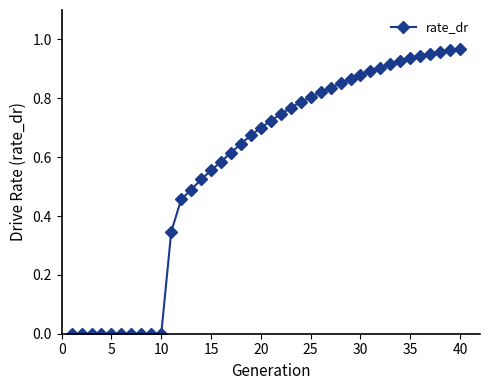

How many data points does each series have?

40